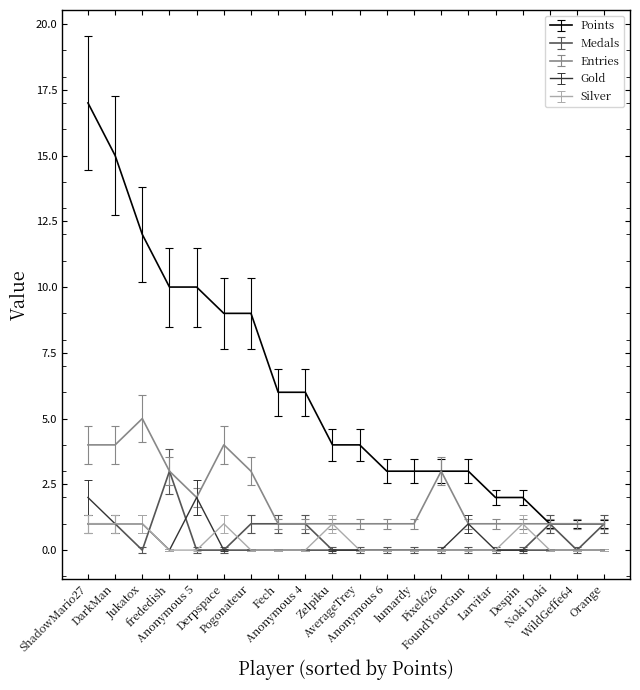

Is this an area chart (filled region under the line)?

No